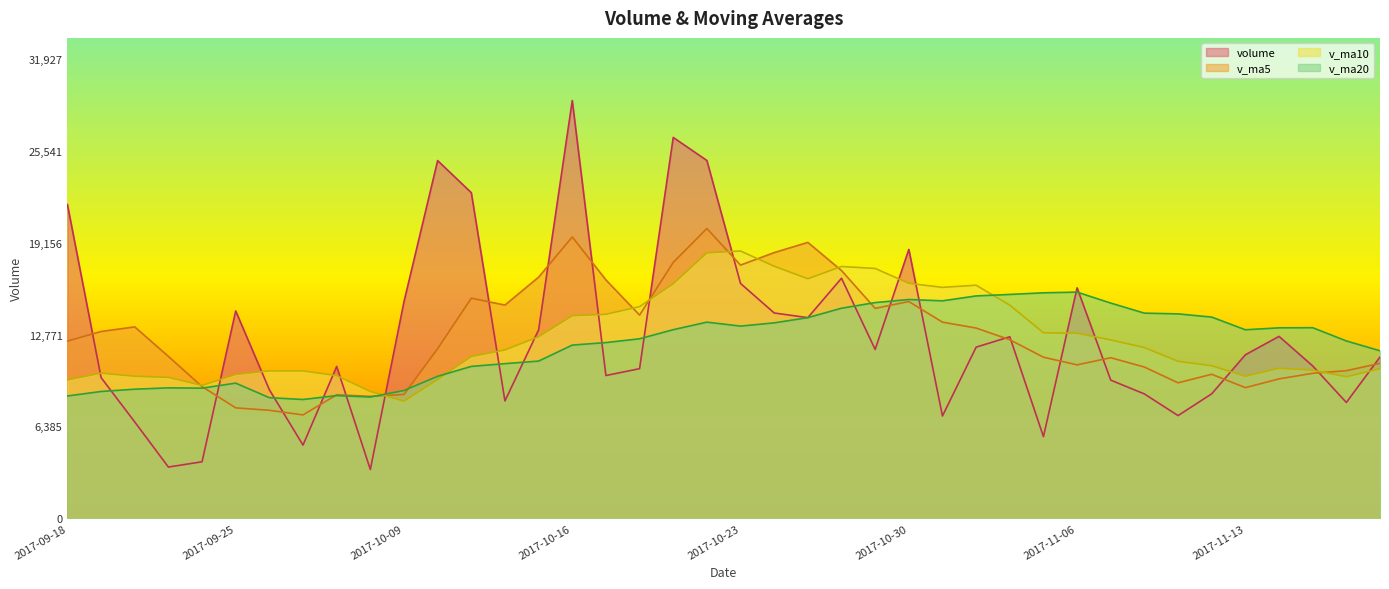

Does the chart display data point markers on the line(s)?

No